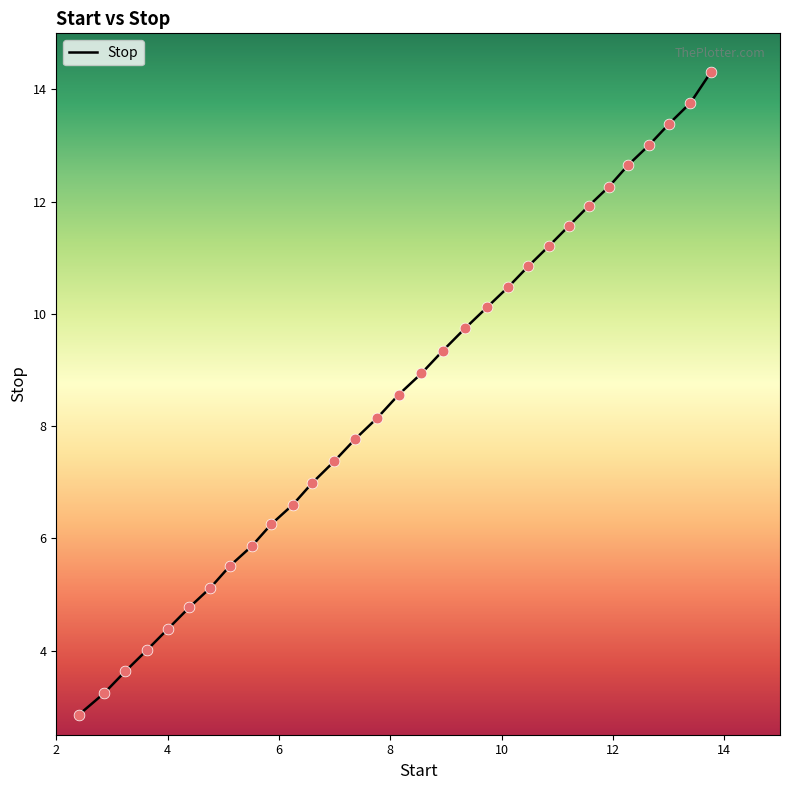

What is the maximum value shown in the chart?

14.3